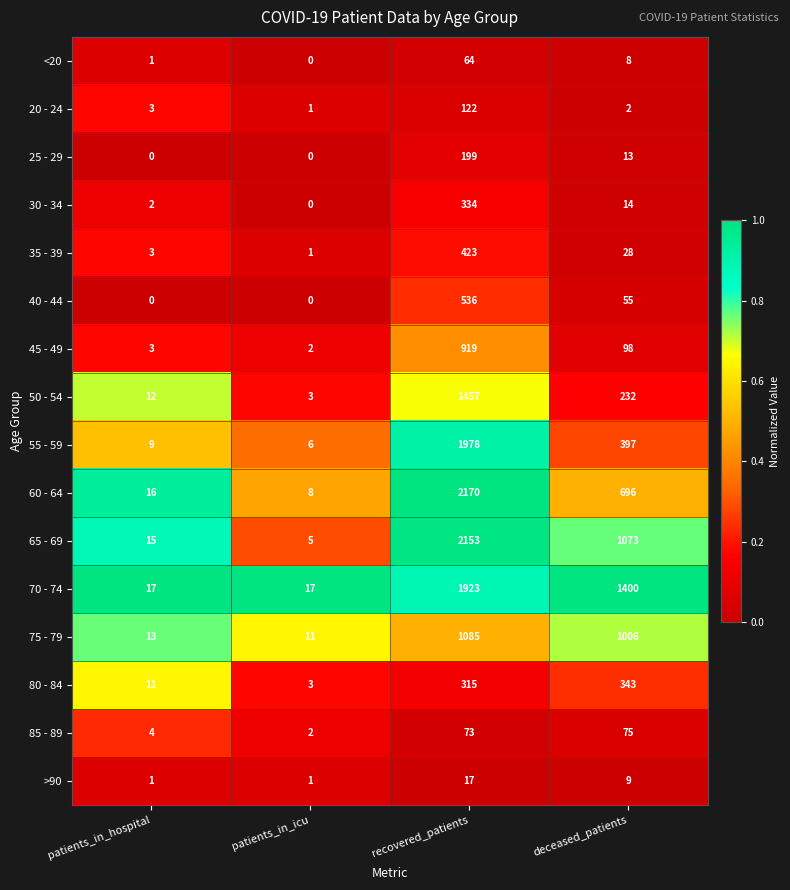

What is the maximum value shown in the chart?

2170